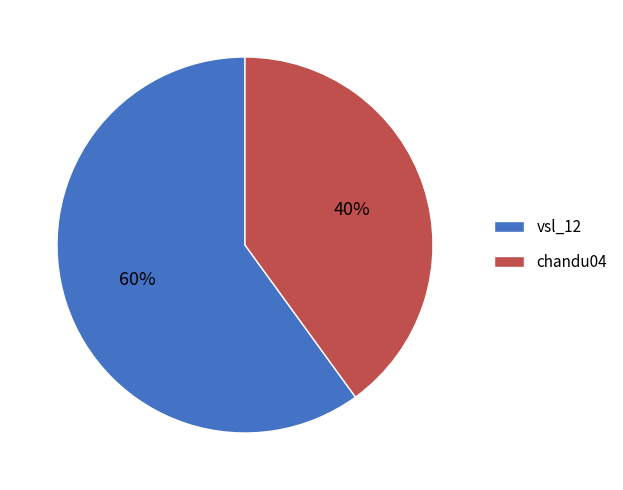

How many slices are in this pie chart?

2